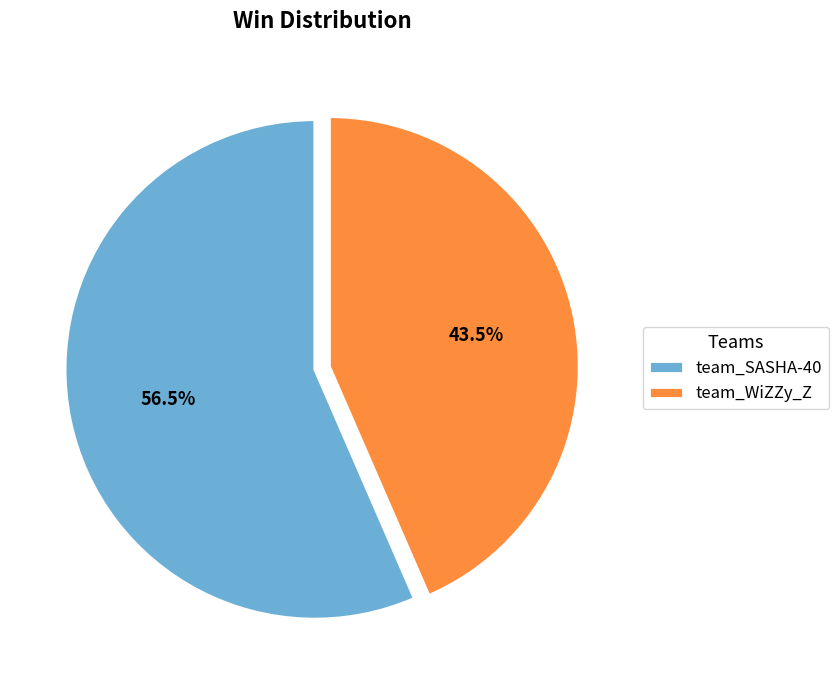

Rank the categories by value from lowest to highest.

team_WiZZy_Z, team_SASHA-40